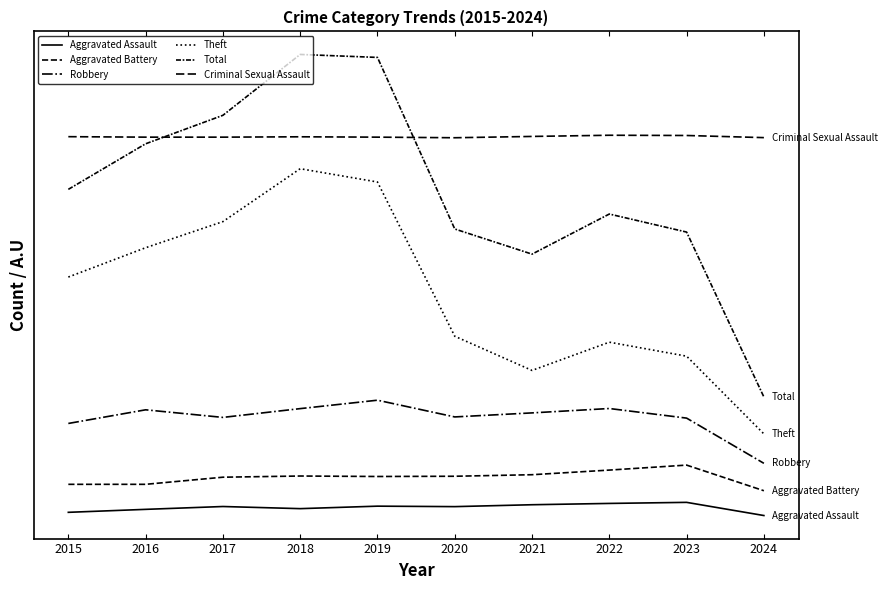

What is the value of the Aggravated Assault point at the 7th from the left?

110